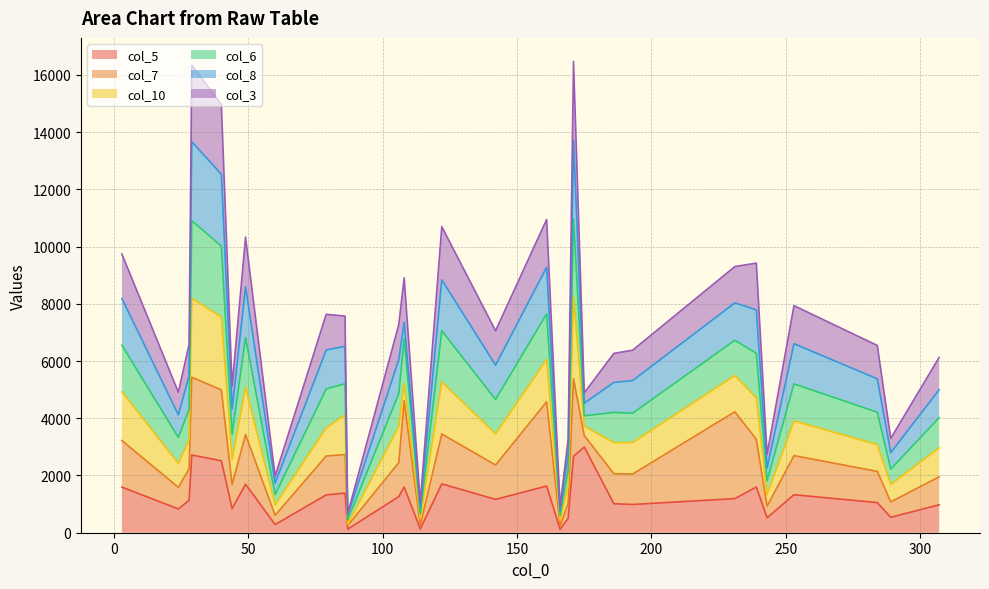

Does the chart display data point markers on the line(s)?

No